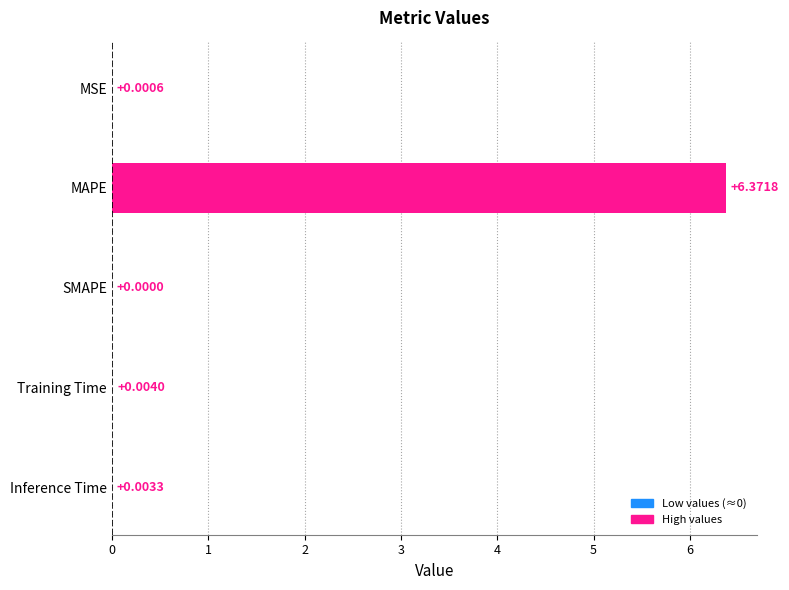

Which has a higher value, MAPE or Inference Time?

MAPE